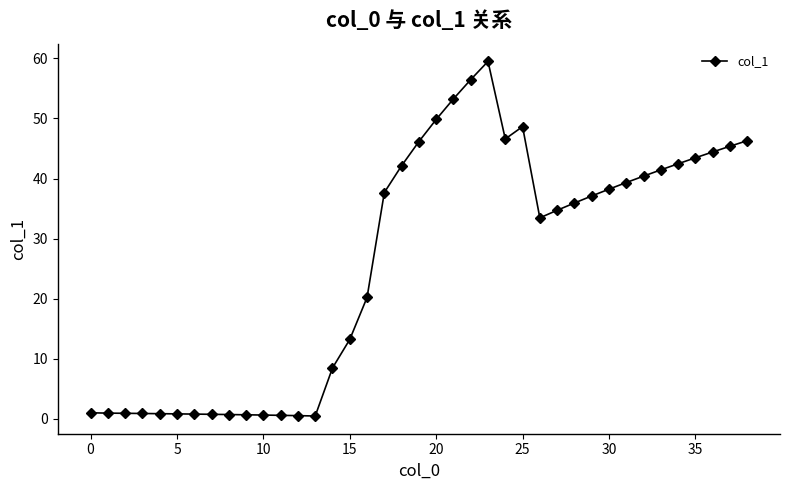

What is the minimum value shown in the chart?

0.5